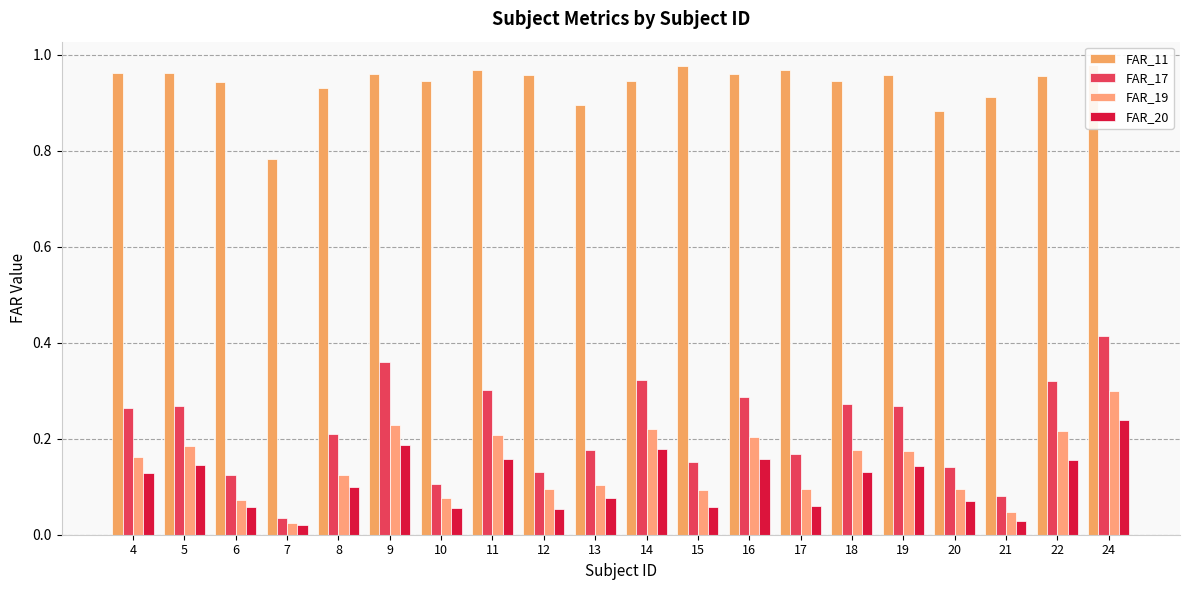

Which category has the highest value across all series?

24